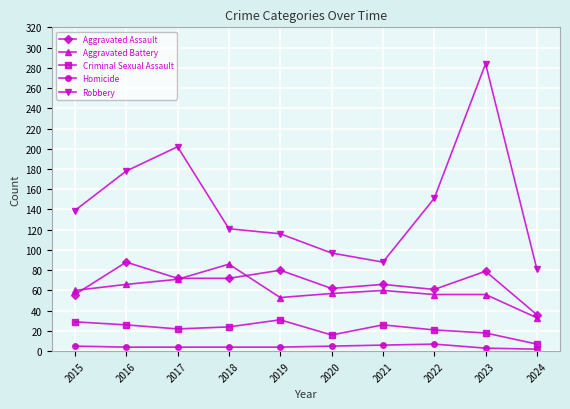

What is the spread (max minus min) of values at 2016?

174